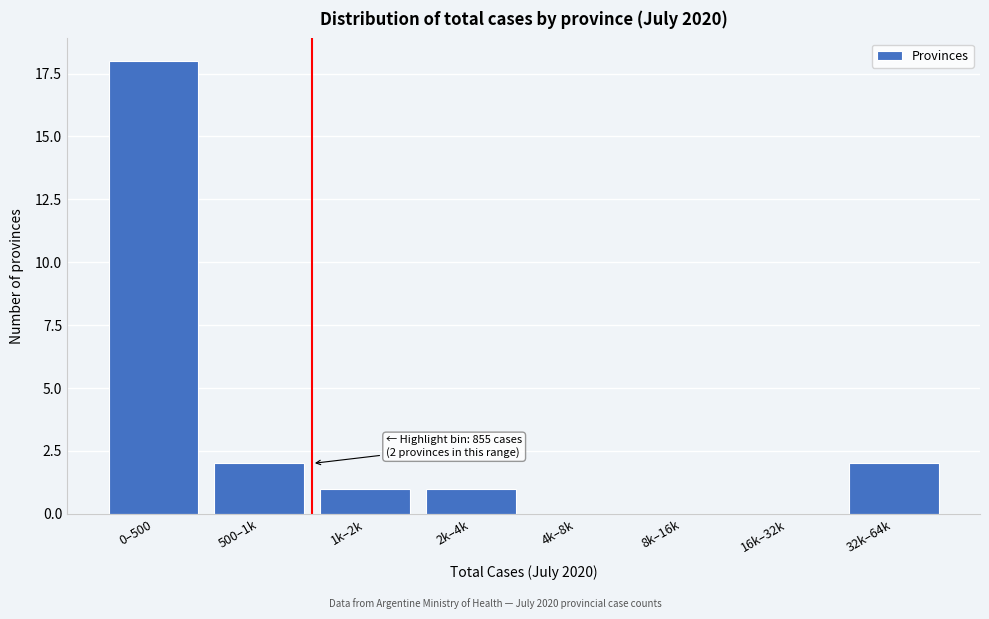

Reading left to right, list all the values displayed in this chart.

0–500=18	500–1k=2	1k–2k=1	2k–4k=1	4k–8k=0	8k–16k=0	16k–32k=0	32k–64k=2